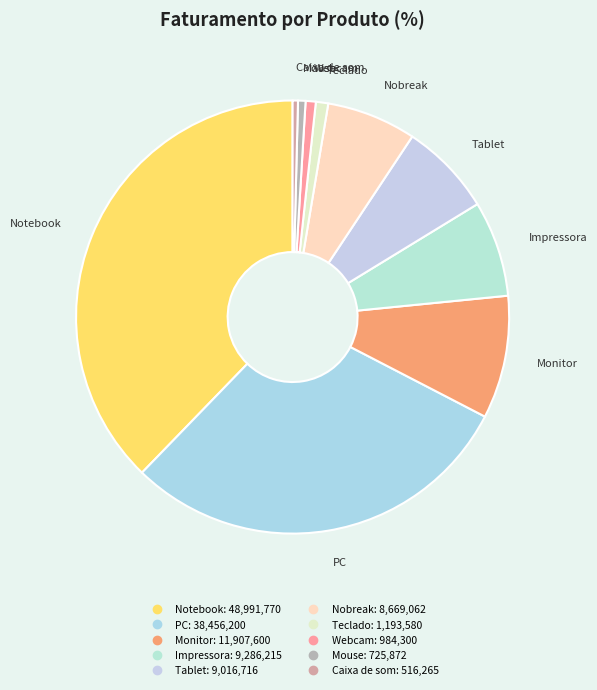

What is the largest slice in the pie chart?

Notebook